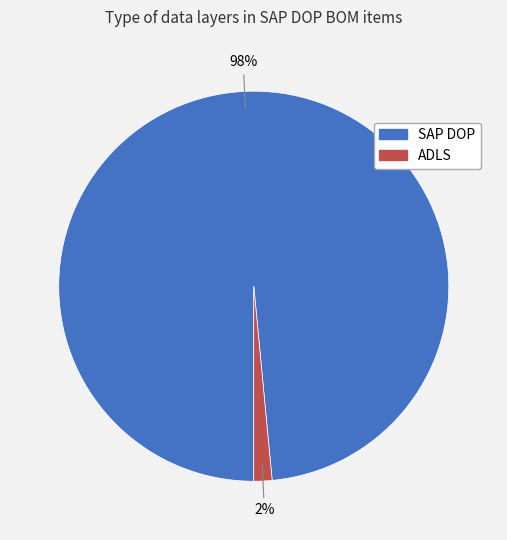

Rank the categories by value from highest to lowest.

SAP DOP, ADLS